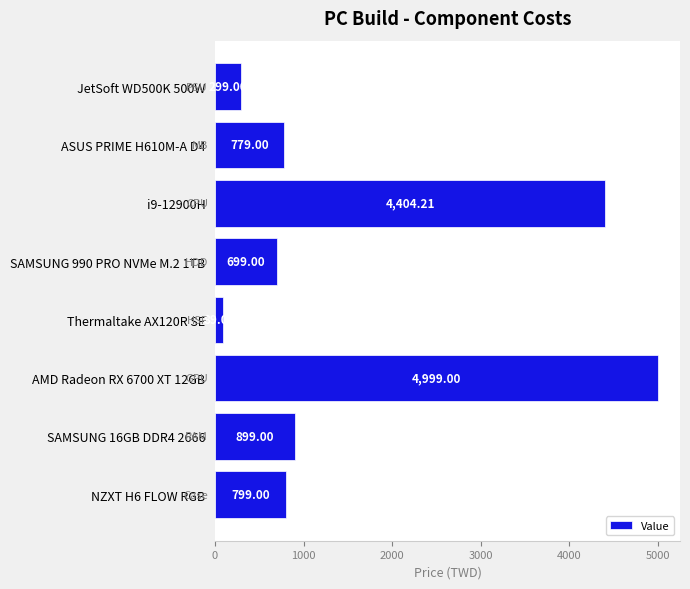

What is the sum of the values at JetSoft WD500K 500W and NZXT H6 FLOW RGB?

1098.0